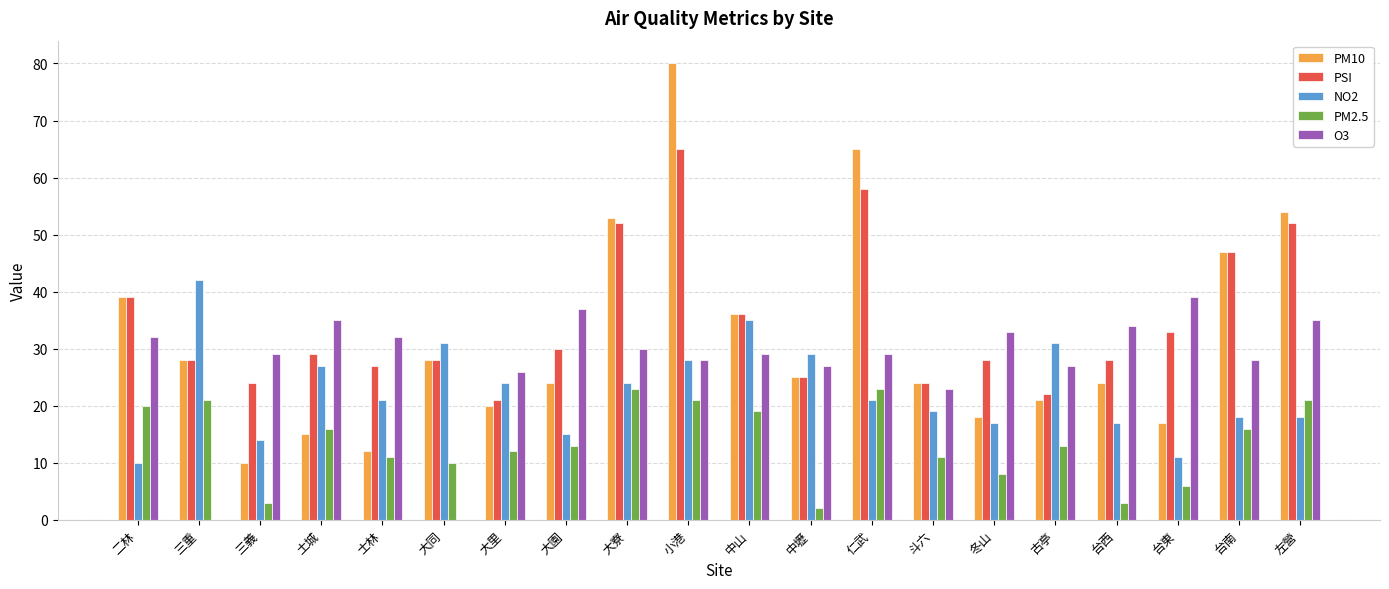

The PM10 series shows 8 at 冬山. True or false?

False